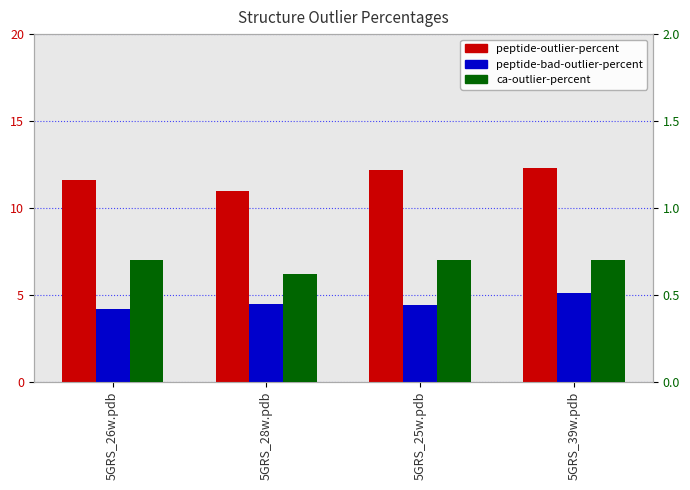

Is the value of peptide-bad-outlier-percent at 5GRS_28w.pdb greater than the value of ca-outlier-percent at 5GRS_28w.pdb?

Yes